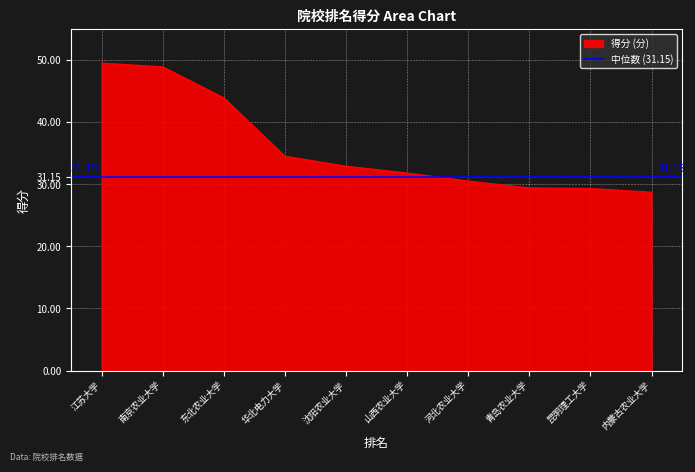

Where does the data first go above 32?

江苏大学